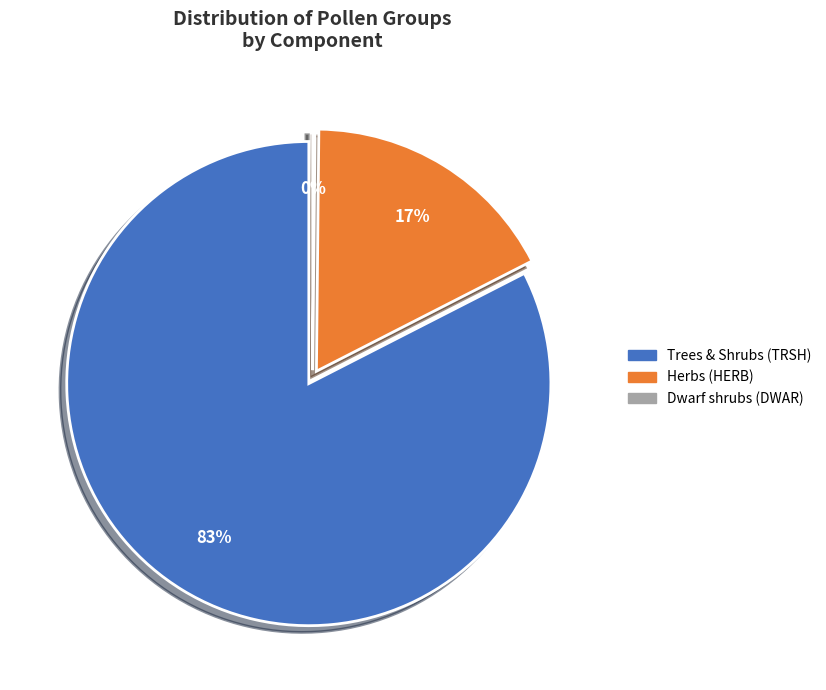

How many slices are in this pie chart?

3